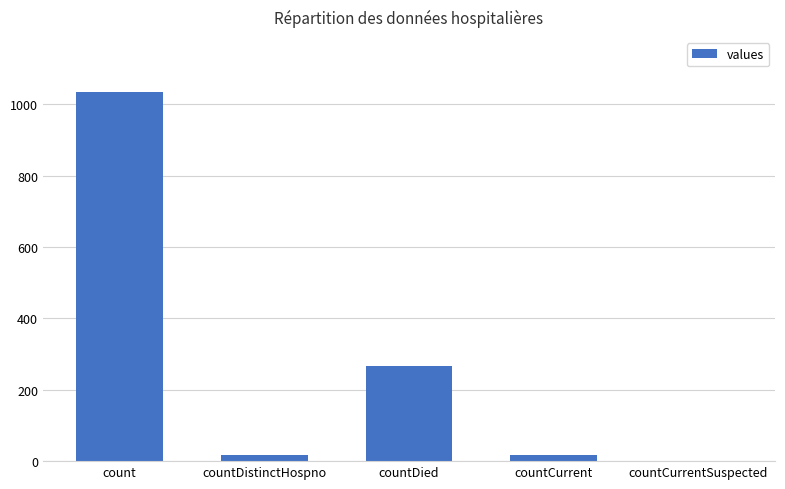

What is the greatest value displayed?

1034